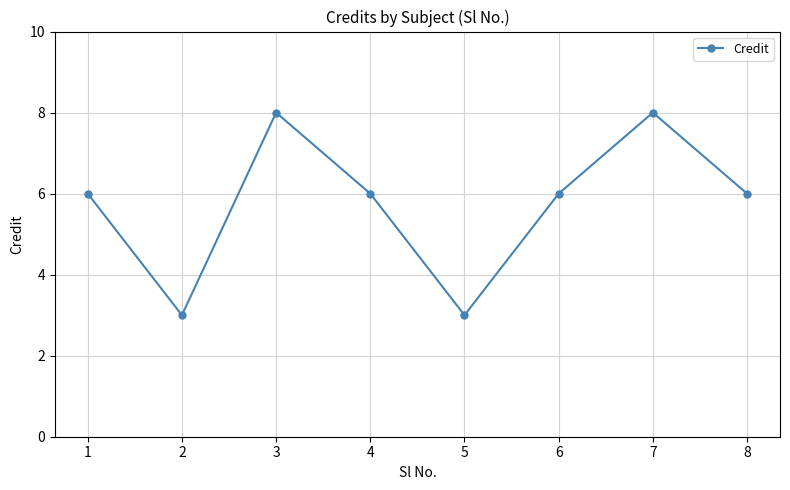

Reading right to left, what are all the values shown in this chart?

8=6	7=8	6=6	5=3	4=6	3=8	2=3	1=6